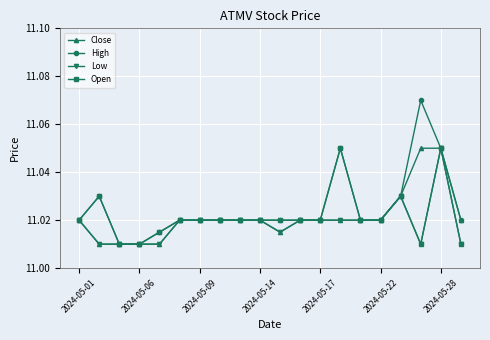

Count the Close values in the range 11 to 12.

20